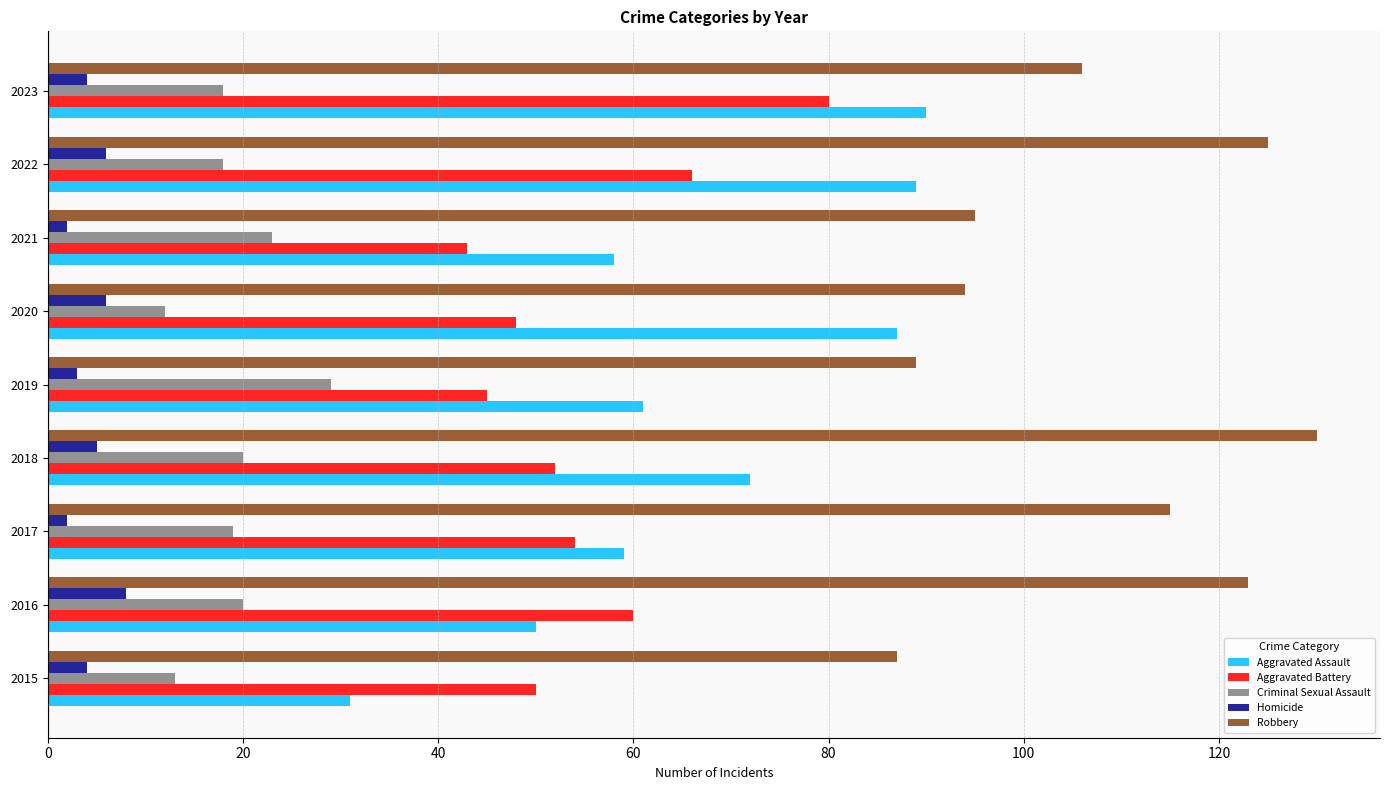

What are all the series names shown in the legend?

Aggravated Assault, Aggravated Battery, Criminal Sexual Assault, Homicide, Robbery